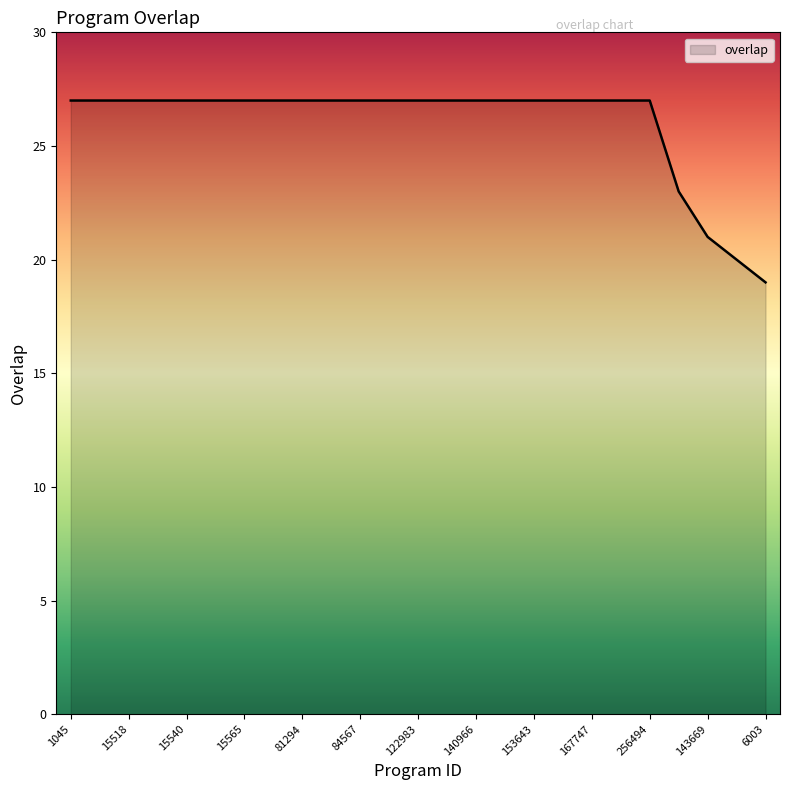

What is the difference between the maximum and minimum values?

8